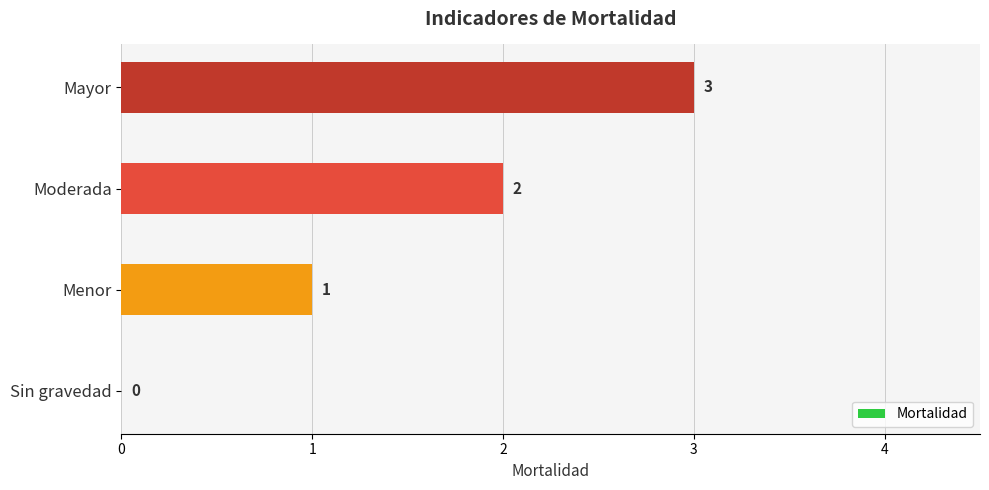

Are the bars grouped side by side (vs. stacked)?

No